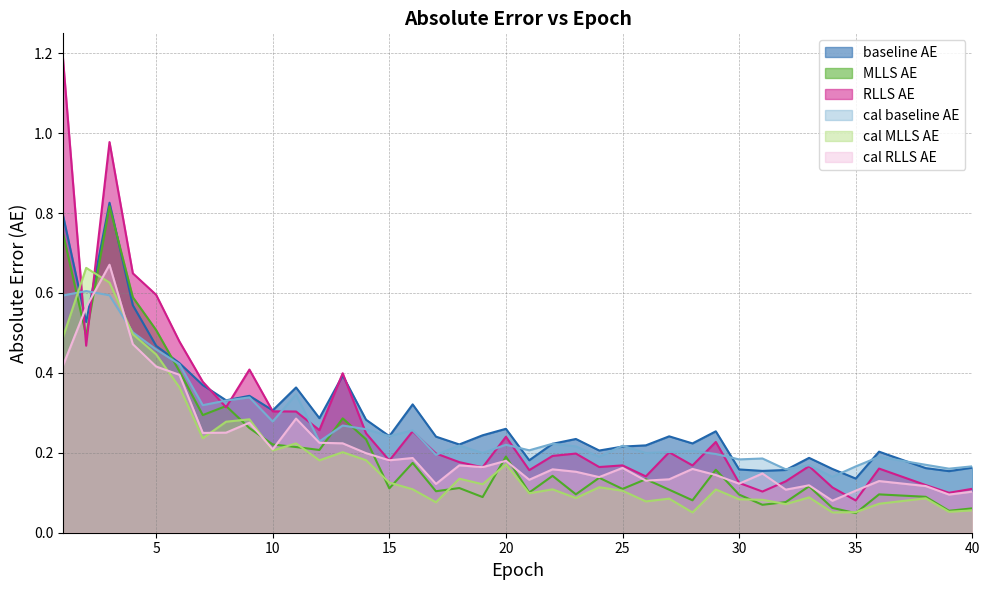

The cal_baseline_AE series shows 0.2 at 22. True or false?

True